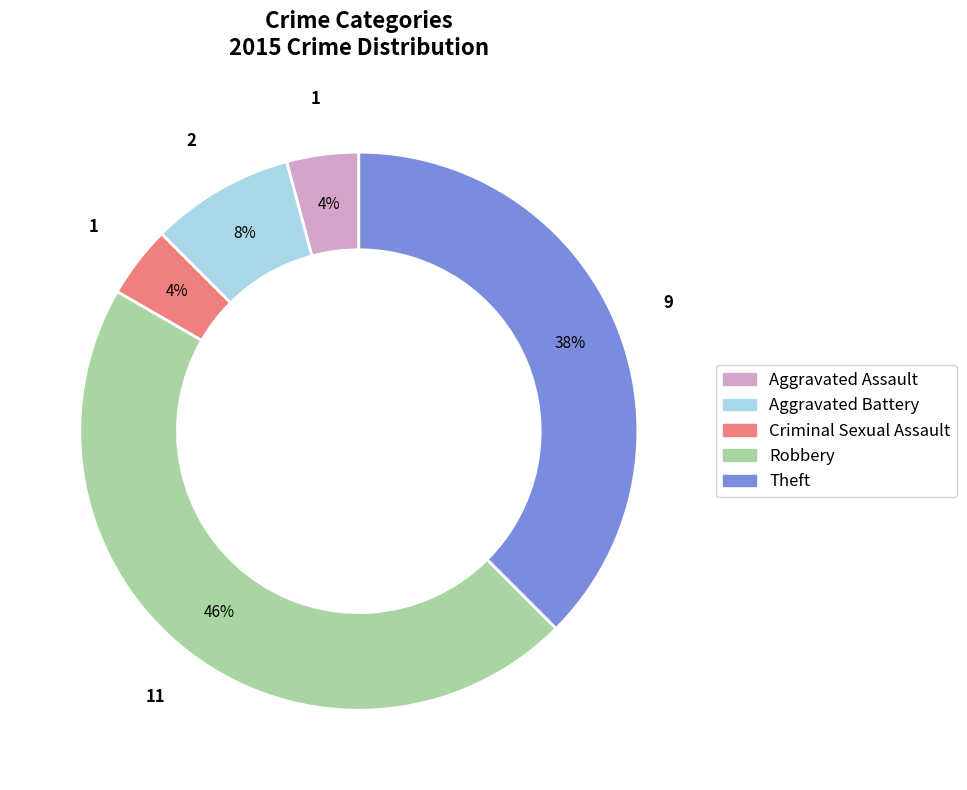

Which category has the biggest portion of the pie?

Robbery